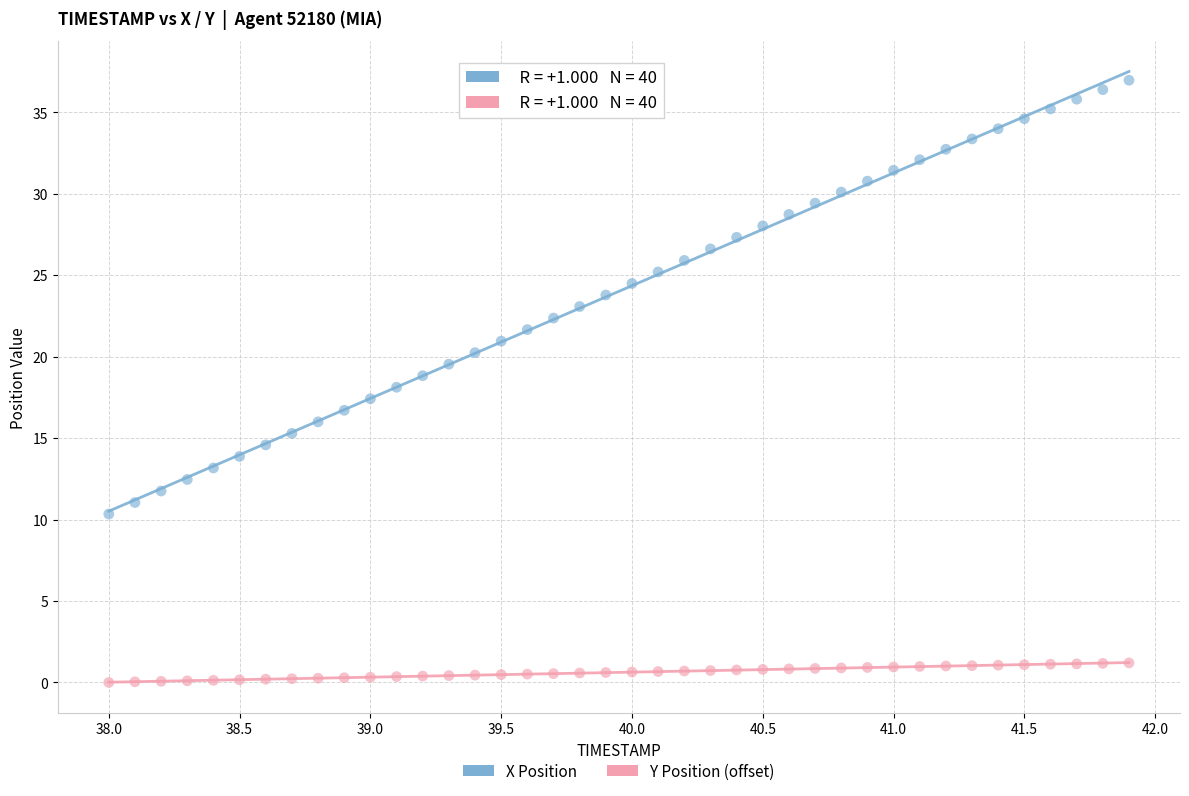

Which series has the widest spread of Y values?

X Position